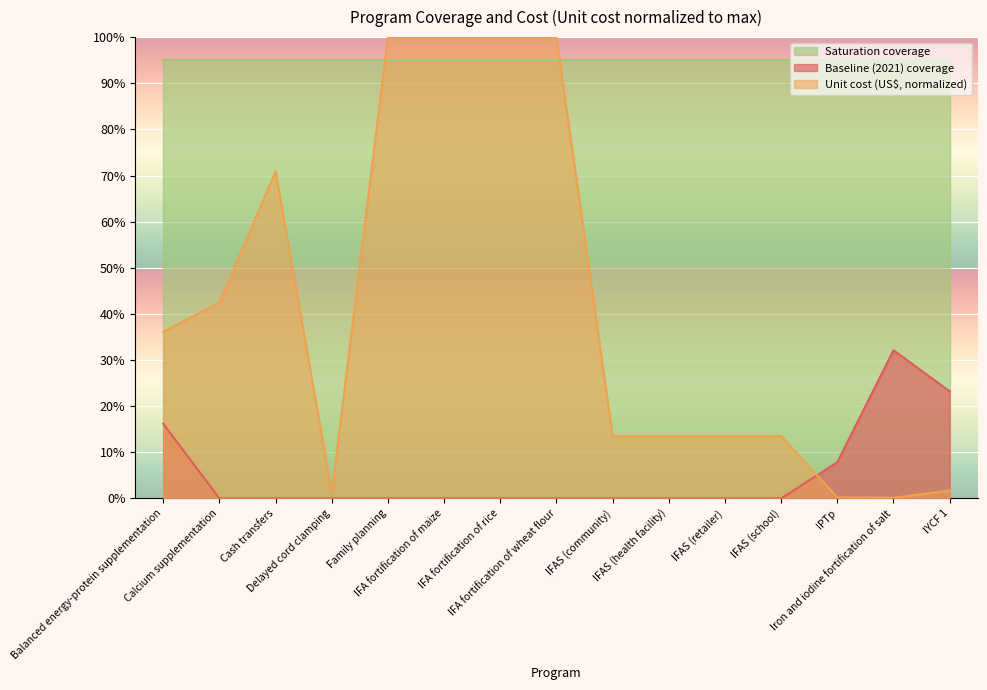

The Unit cost (US$) series shows 0.1 at IFAS (community). True or false?

True